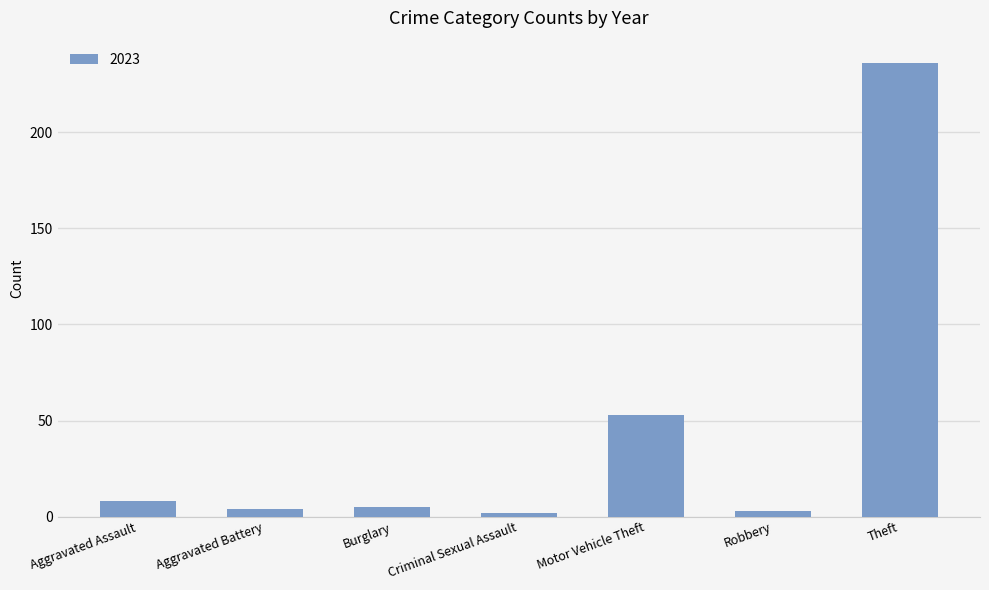

What is the difference between the maximum and minimum values?

234